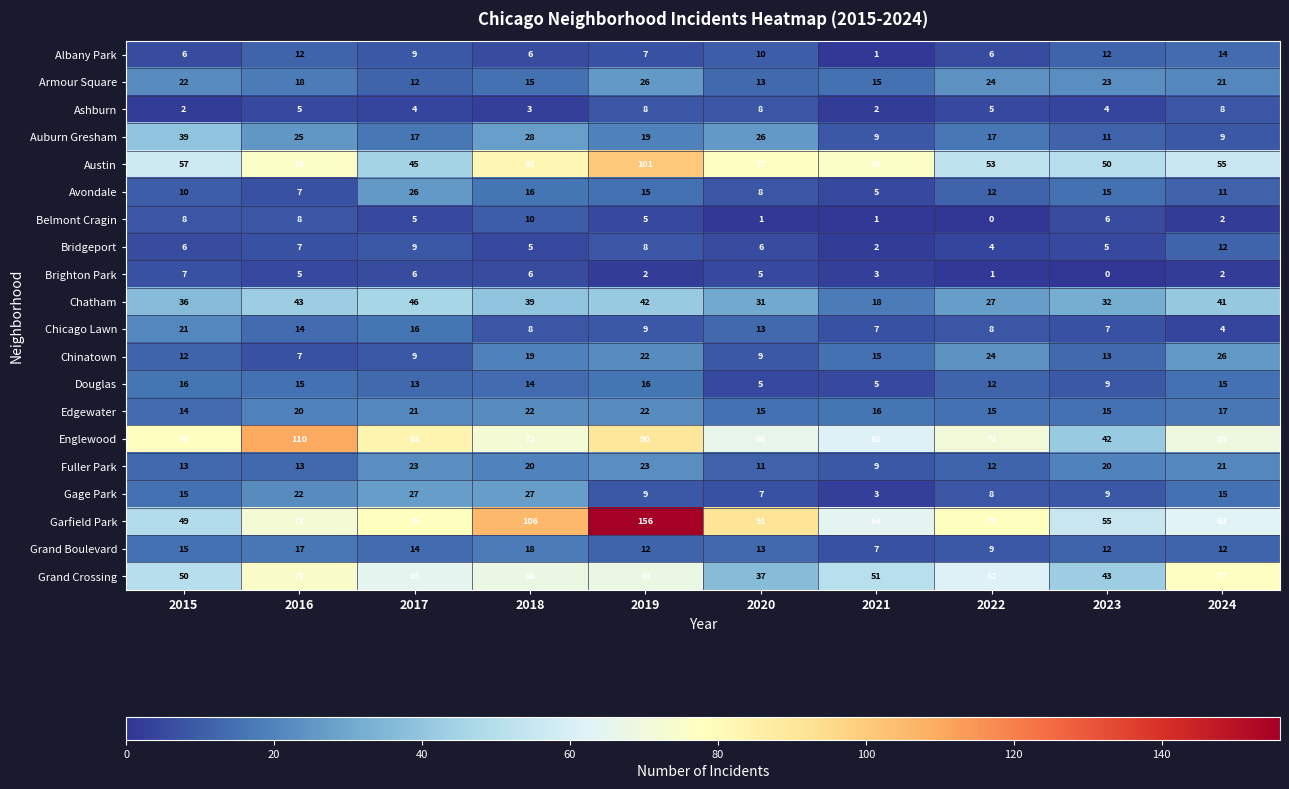

Which series has the largest total across all categories?

Garfield Park